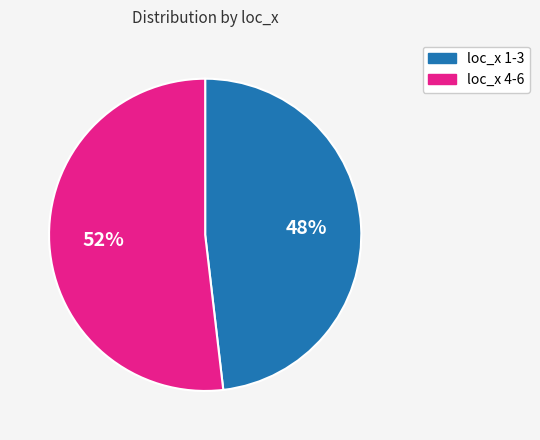

To the nearest percent, what is the average slice percentage?

50%